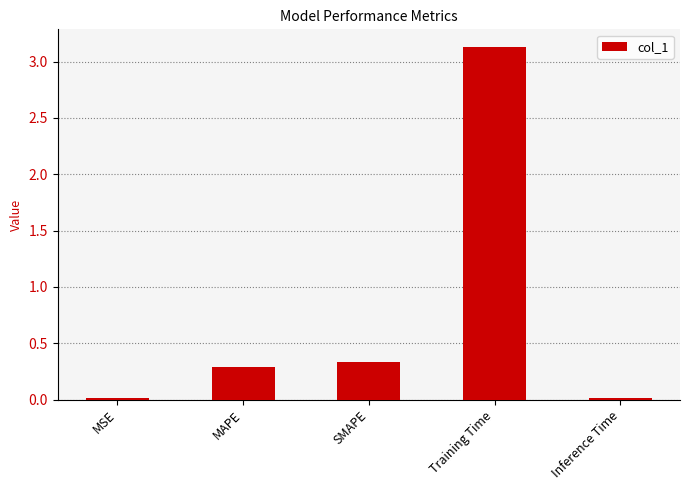

What position from the left is SMAPE?

3